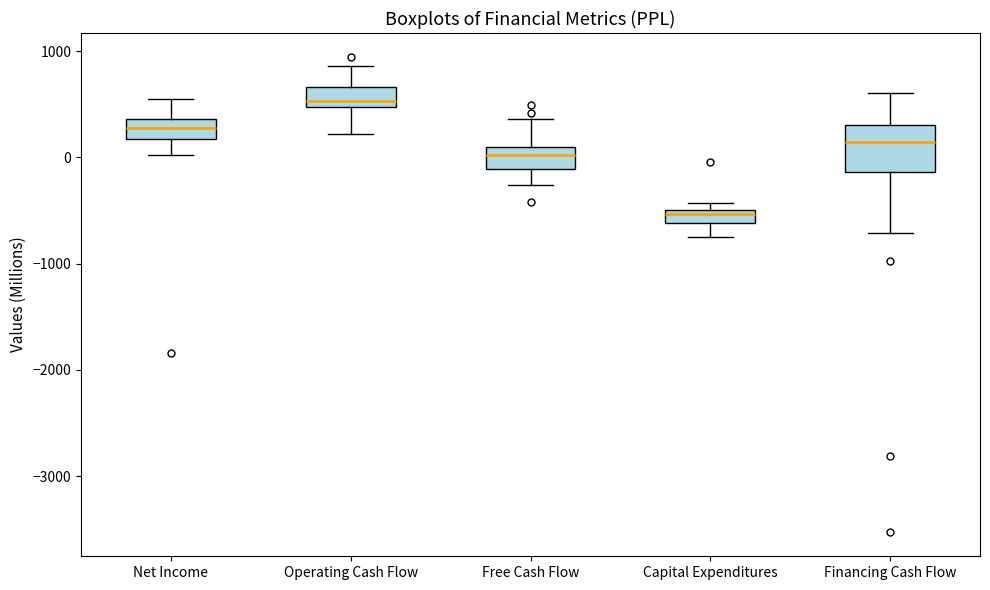

Where does the median line of the box for Free Cash Flow sit on the y-axis? The values are not printed on the chart, so give them approximately, as read against the axis.

0